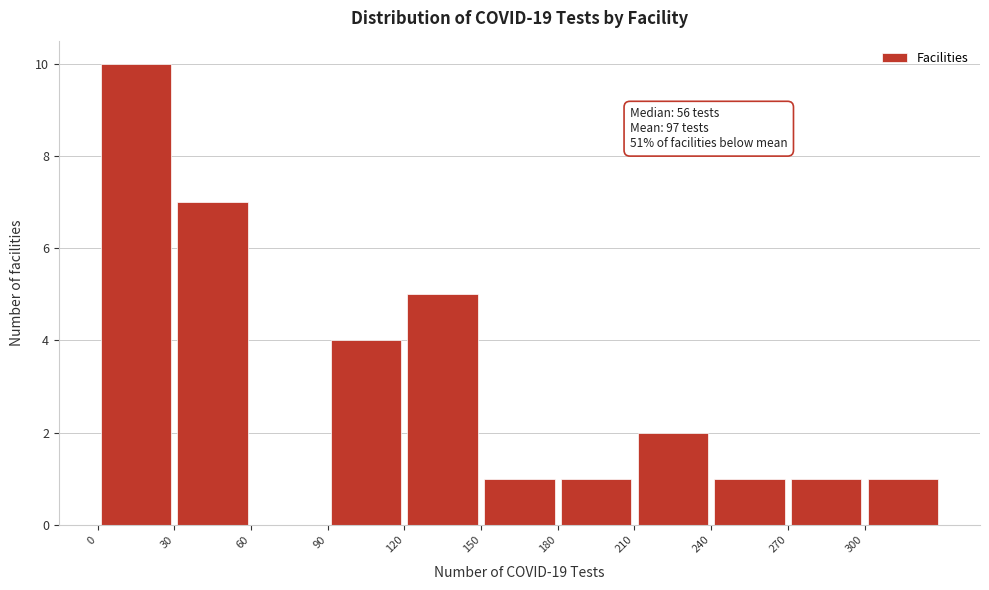

Which range on the x-axis has the tallest bar?

0 to 30